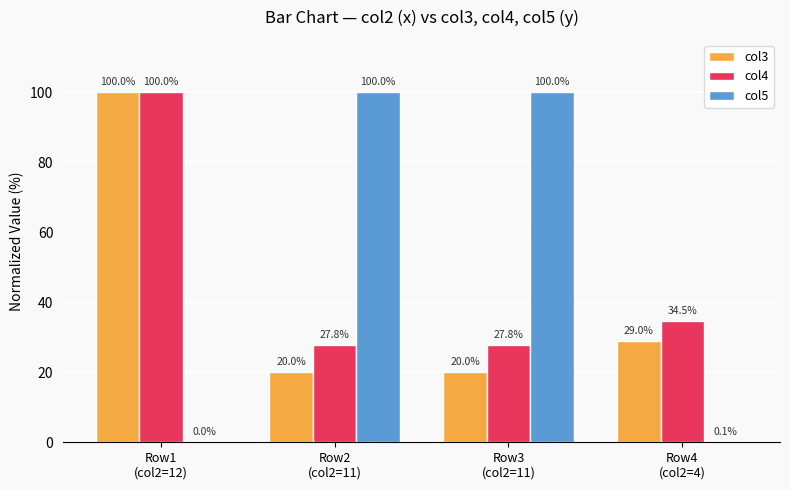

Which series has the largest total across all categories?

col5